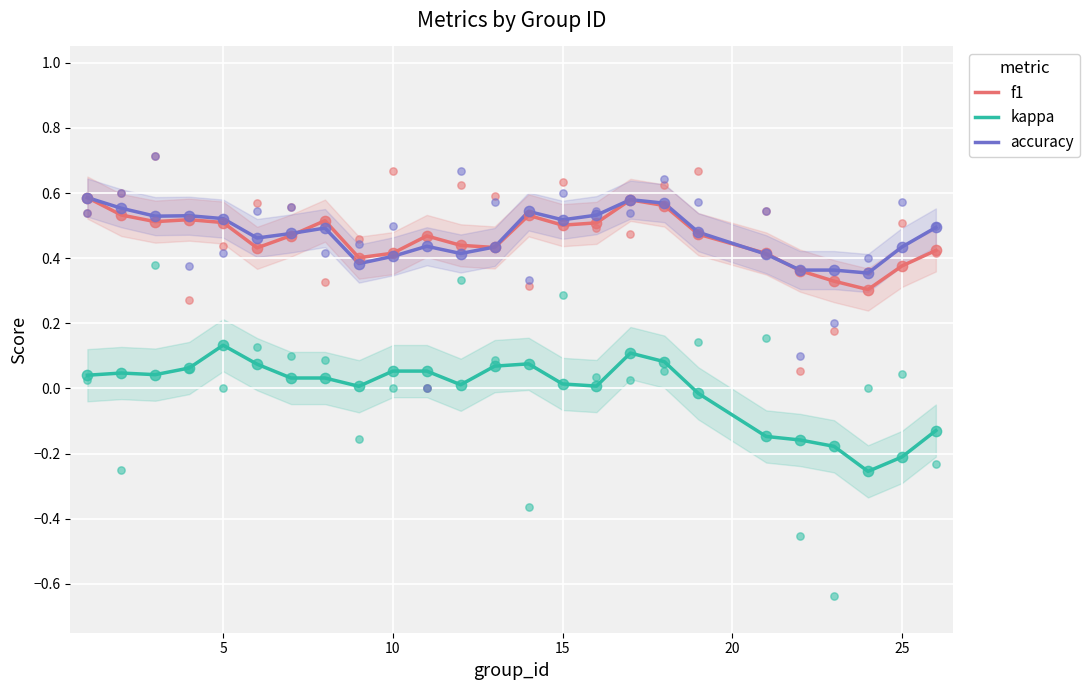

Which series contains the lowest Y value?

kappa